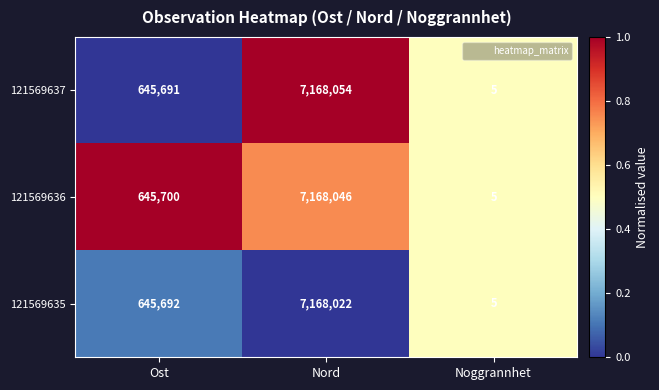

What is the sum of the 121569637 values at Noggrannhet and Nord?

7168059